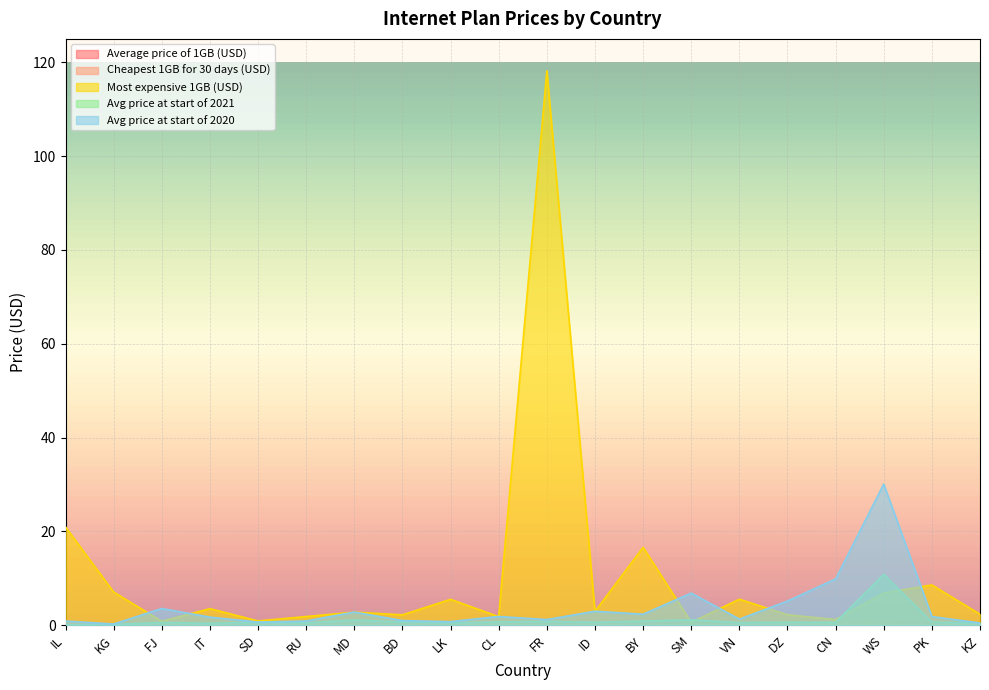

What is the difference between the maximum and minimum values in the Avg price at start of 2020 series?

29.8